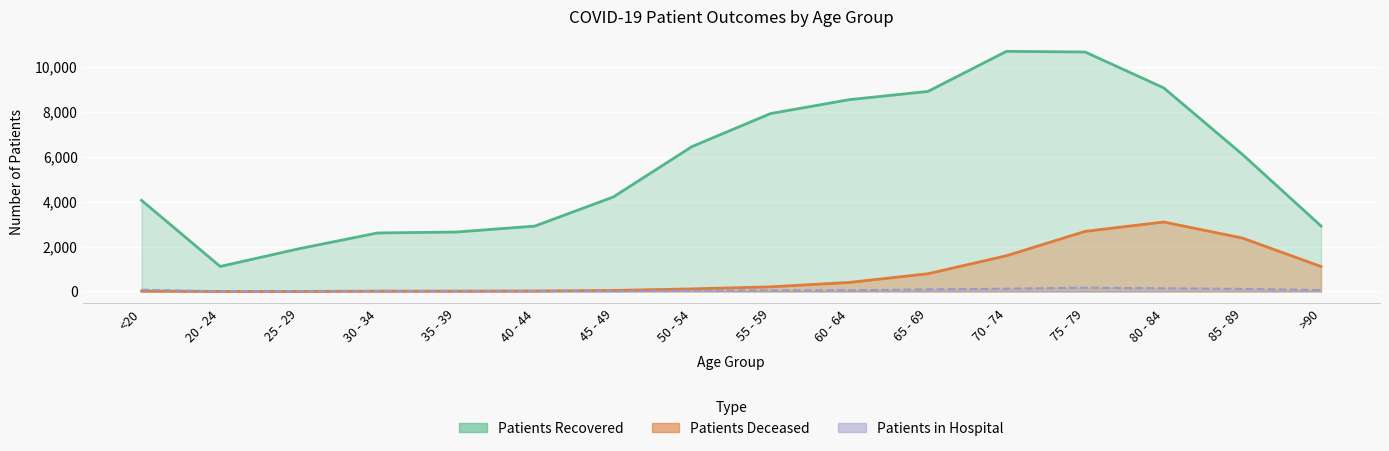

The value of patients_recovered at 20 - 24 is 743. True or false?

False